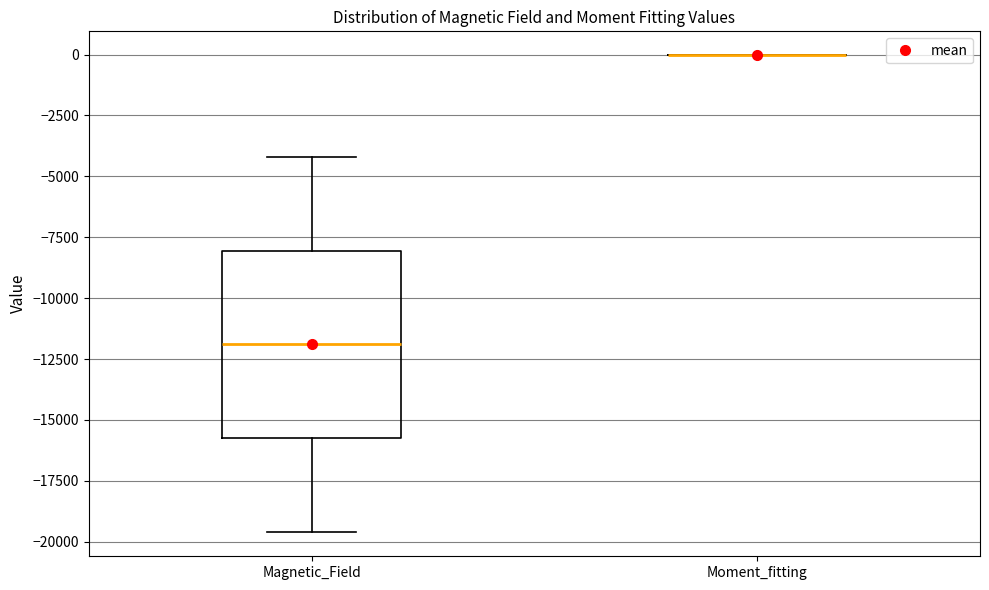

Comparing the boxes themselves (not the whiskers), which one is the tallest?

Magnetic_Field